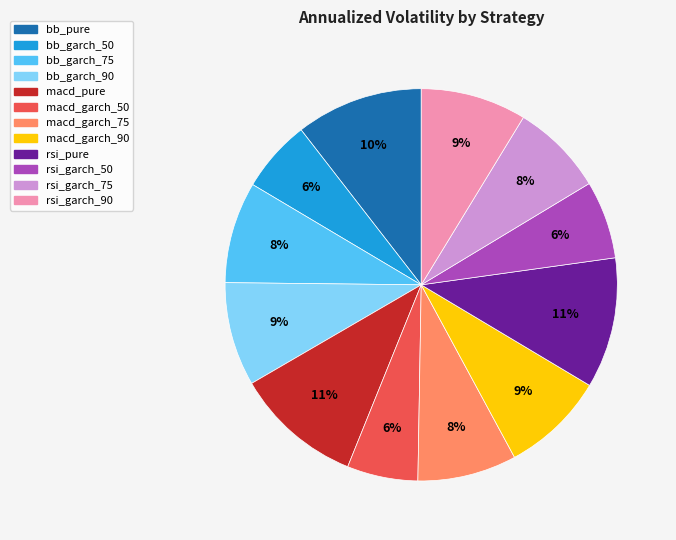

To the nearest percent, what is the average slice percentage?

8%